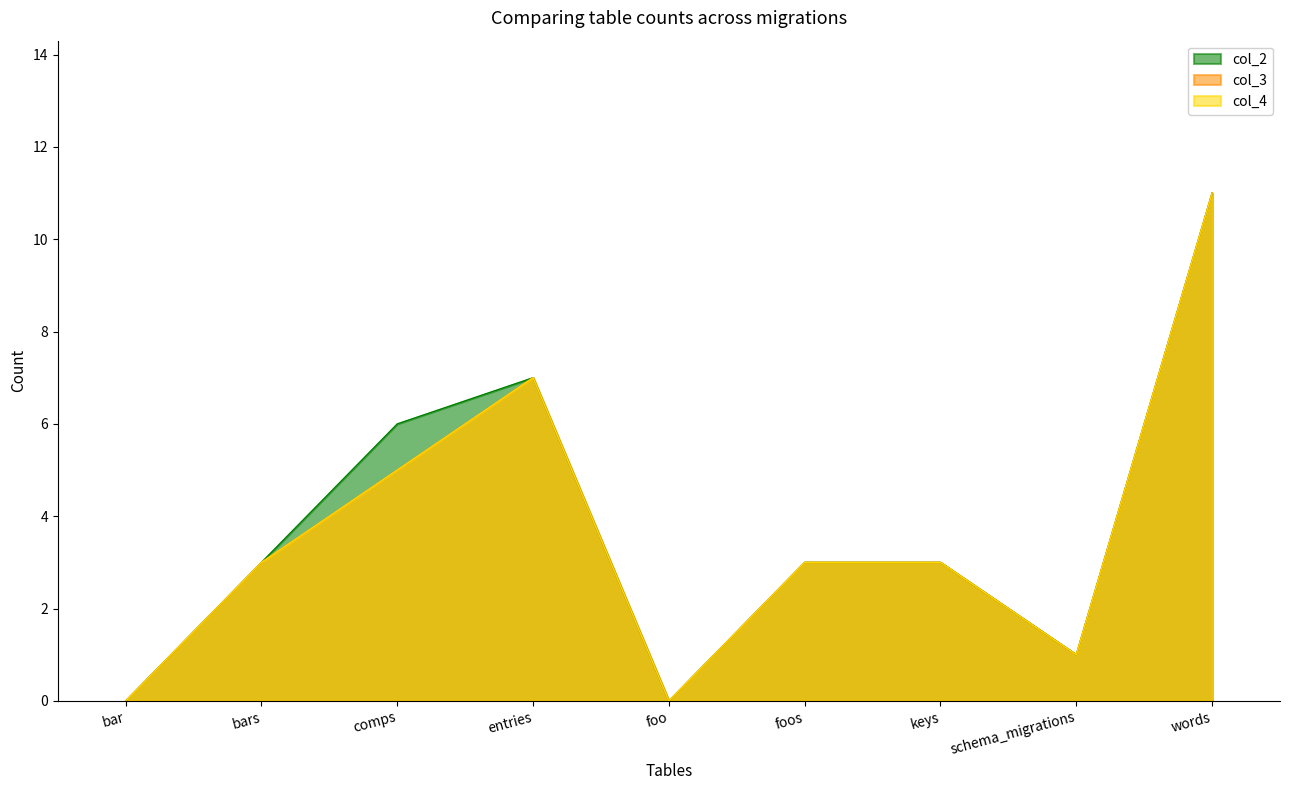

At which category is the sum across all series the highest?

words